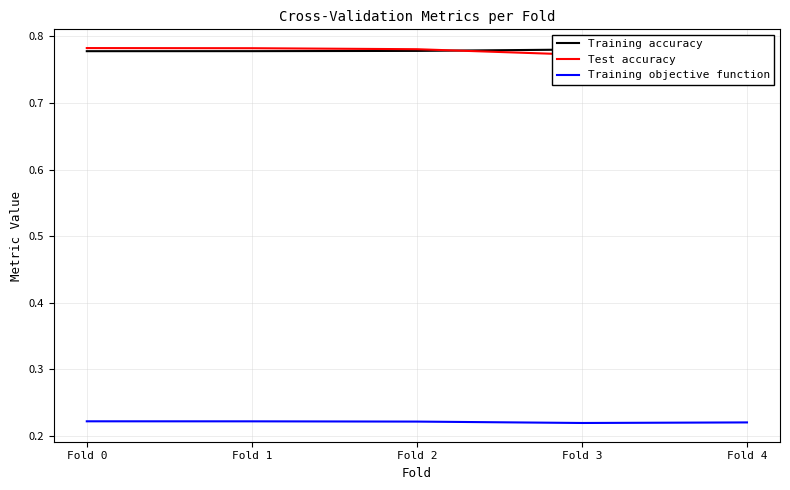

Which has a higher value, Fold 4 or Fold 2?

Fold 4